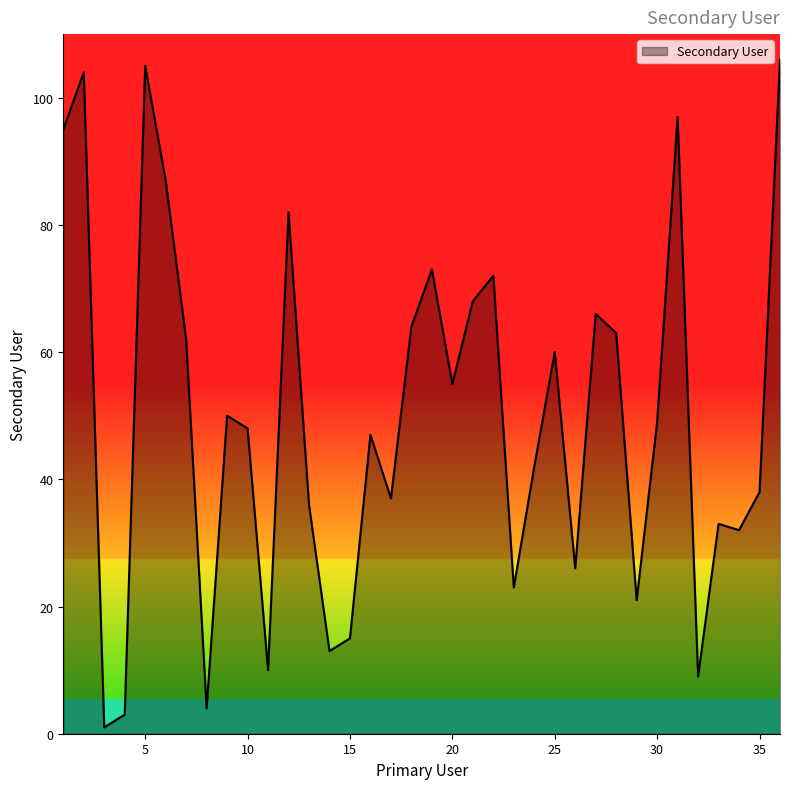

True or false: the data has more than 0 interior local peaks.

True